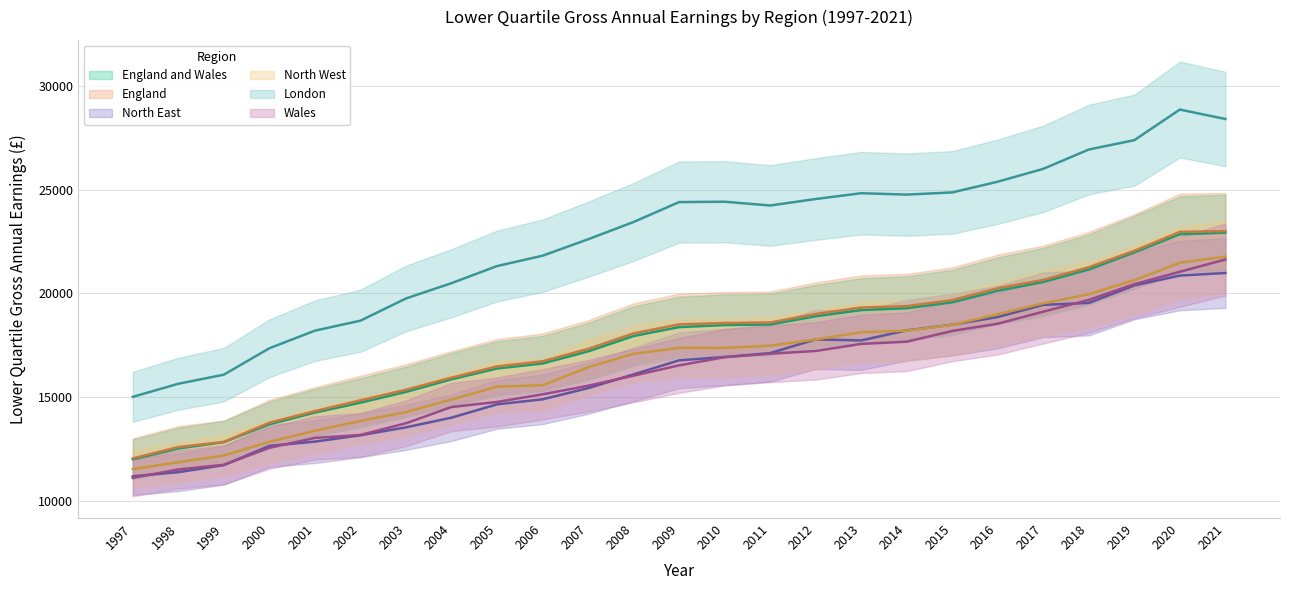

Which has a higher value, 1998 or 2018?

2018